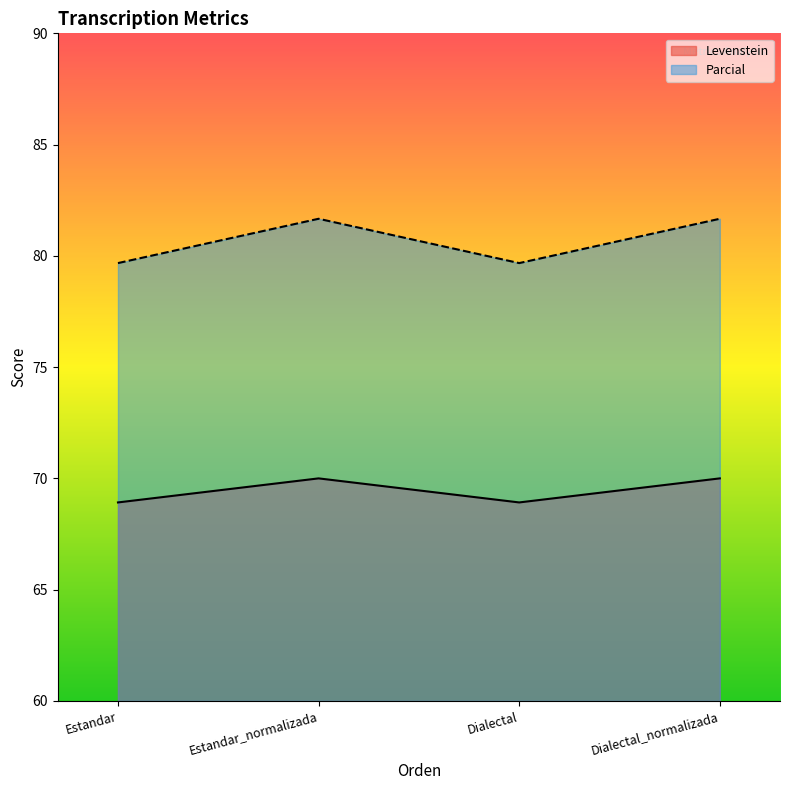

At which label is Levenstein closest to 69?

Estandar